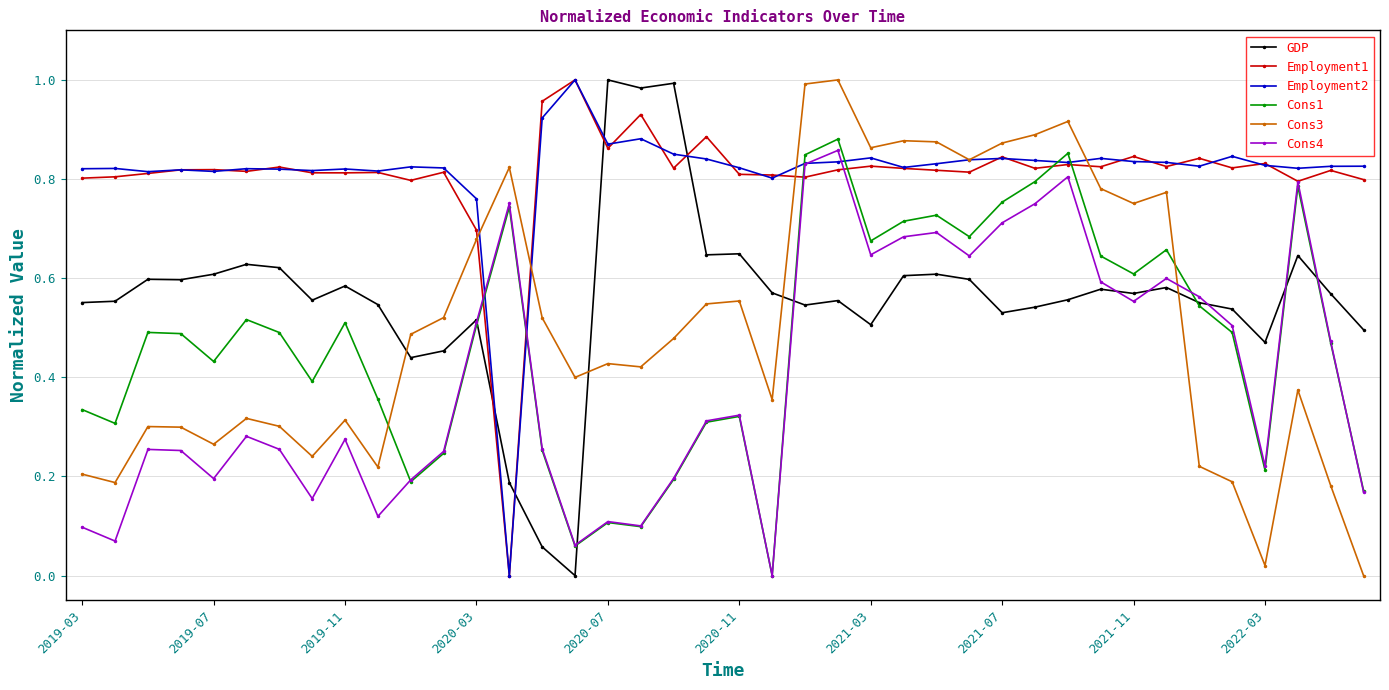

Which series ends up on top after the final intersection of Cons1 and Employment2?

Employment2